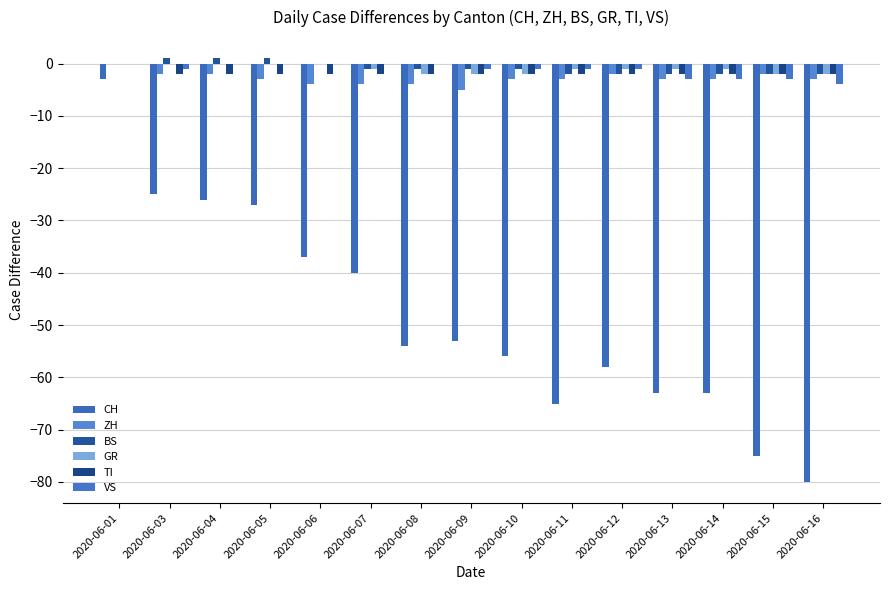

The value of ZH at 2020-06-01 is -3. True or false?

False